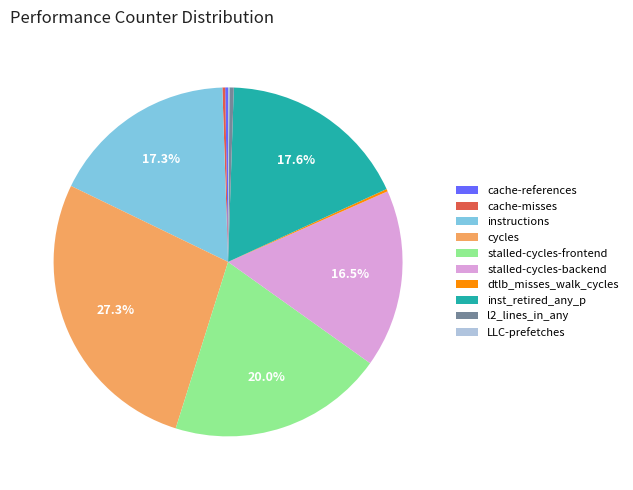

What is the largest slice in the pie chart?

cycles